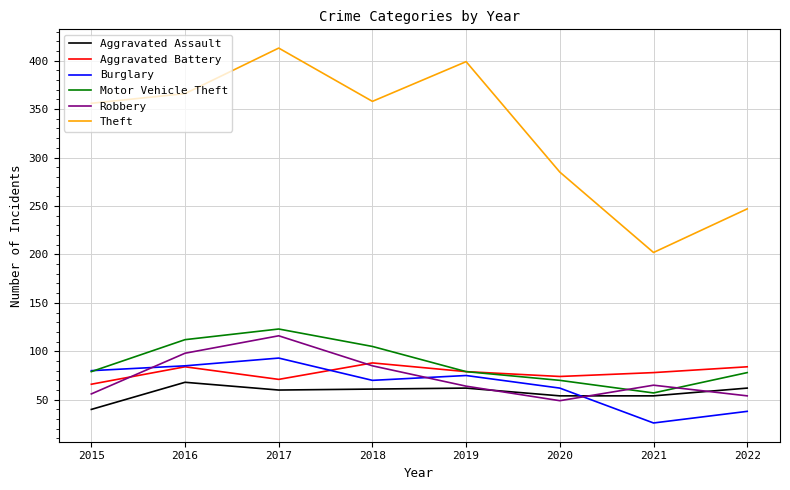

What is the minimum value shown in the chart?

26